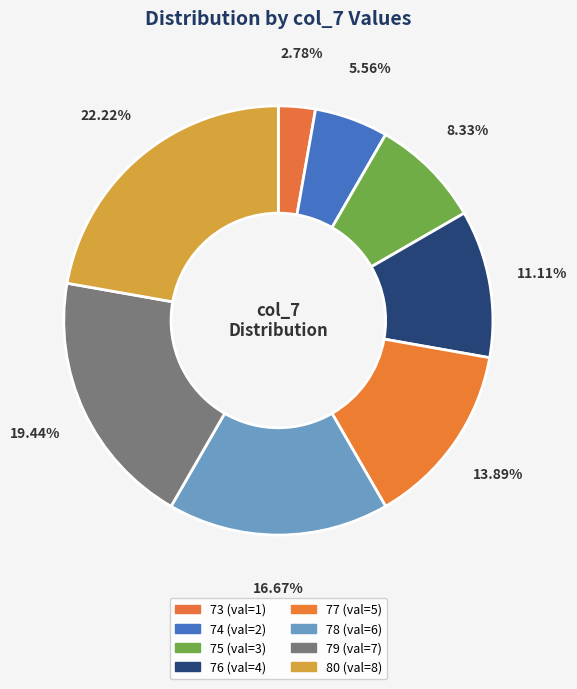

Is 78 the majority of the pie?

No